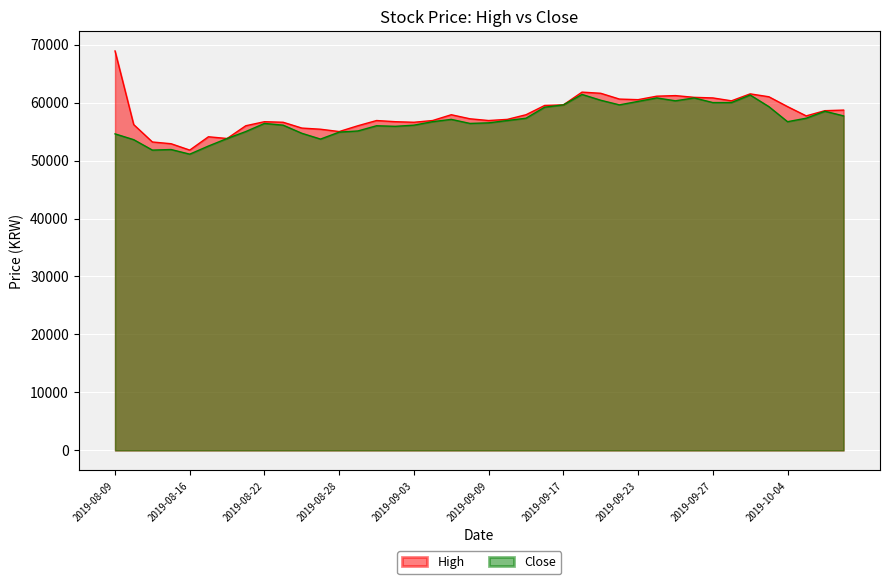

True or false: Close and High intersect in this chart.

False